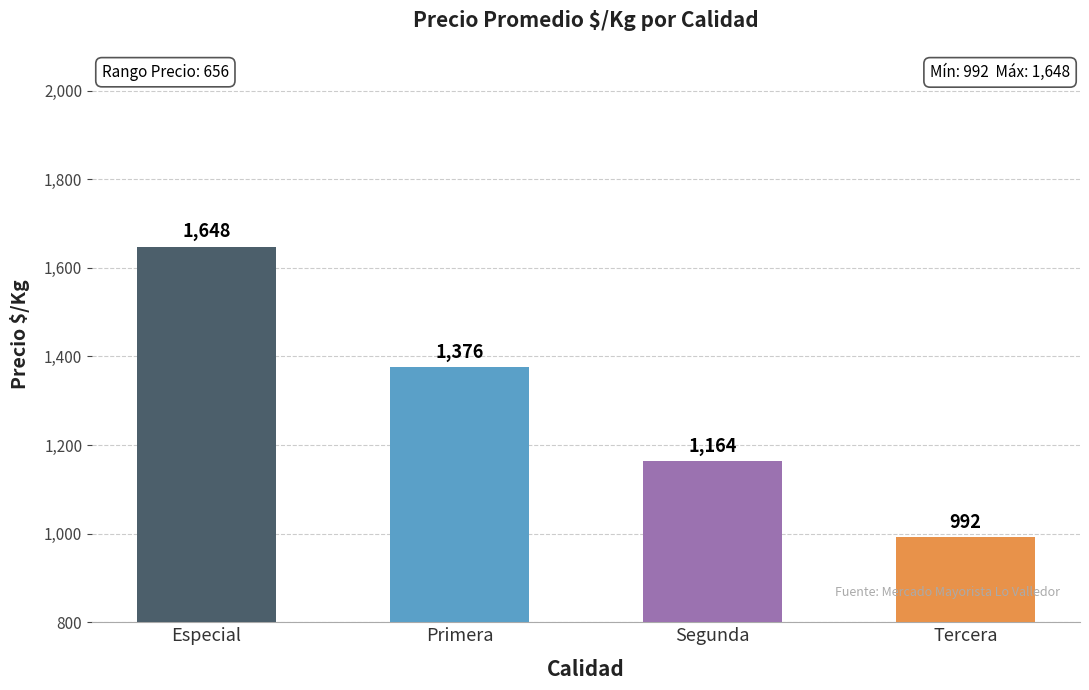

What is the average value of the Primera series?

1376